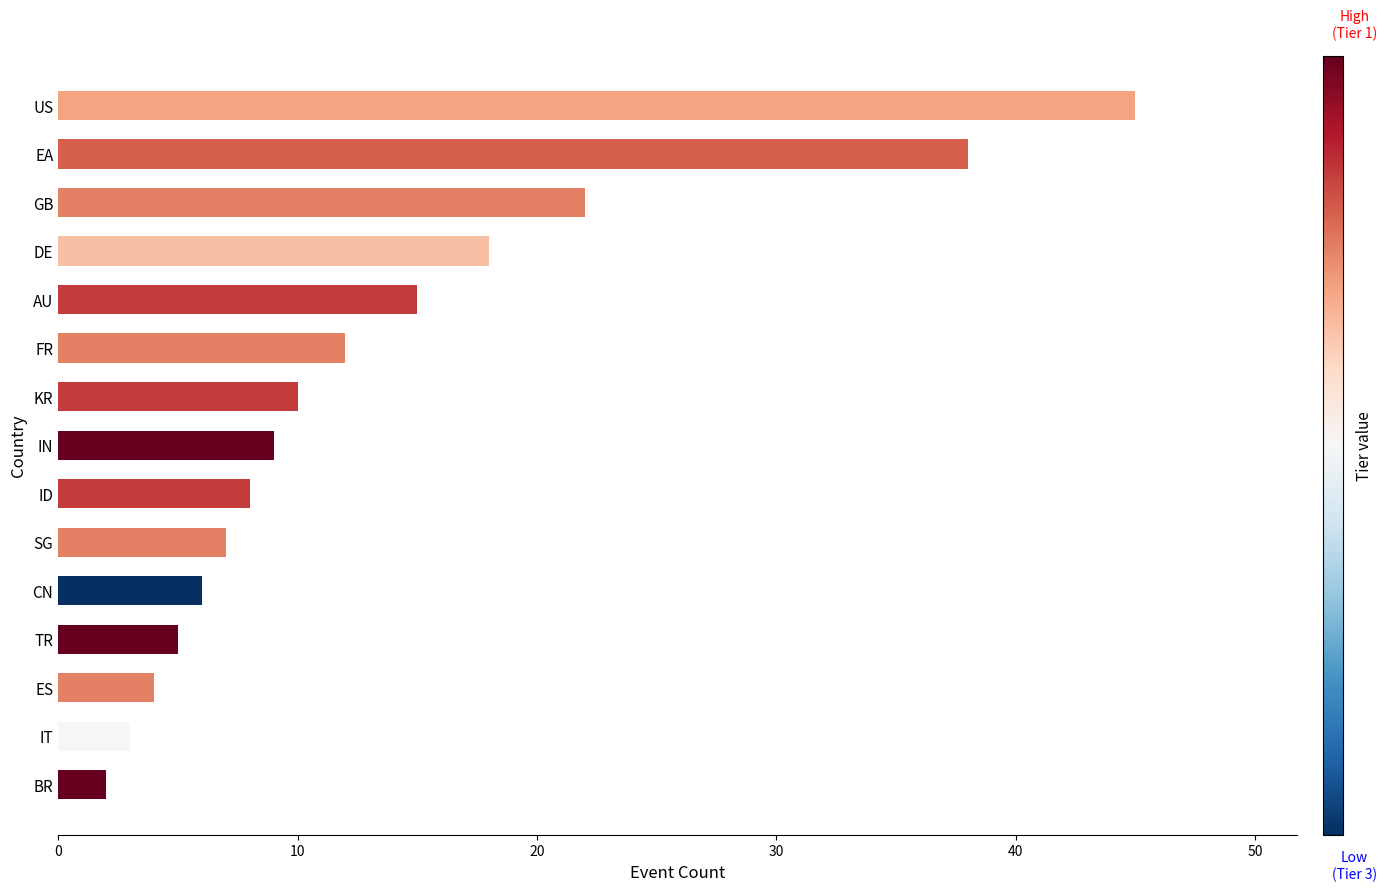

The chart shows a value of 10 at KR. True or false?

True